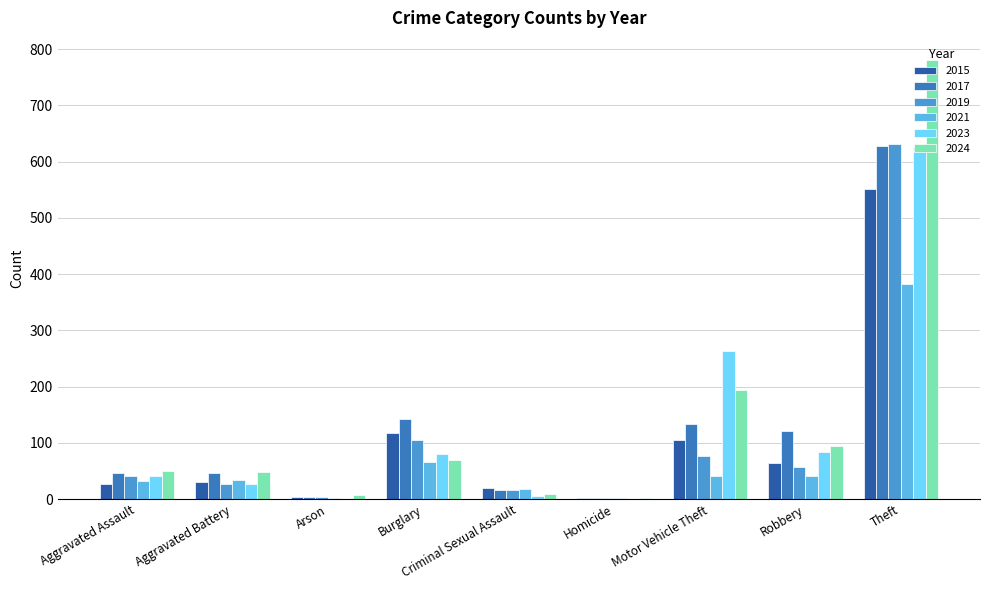

At which category is the sum across all series the highest?

Theft